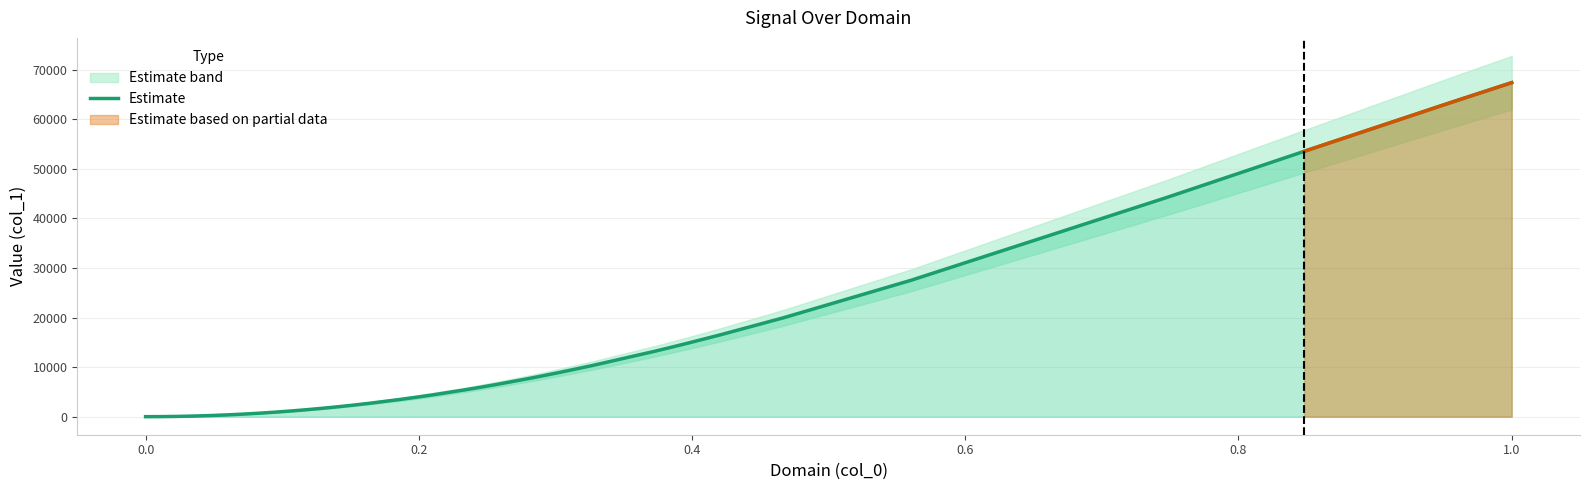

True or false: the data shows 5064.8 at 21.

False